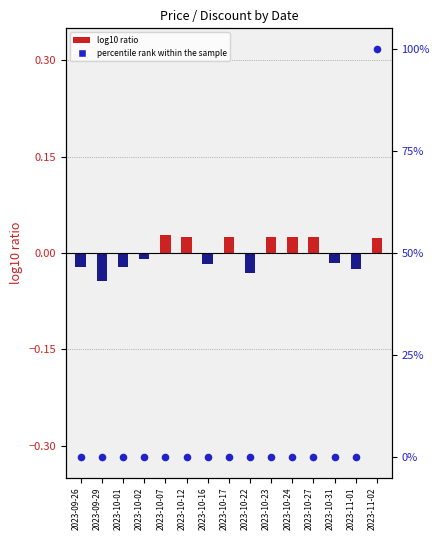

At how many categories does at least one series exceed 3?

1